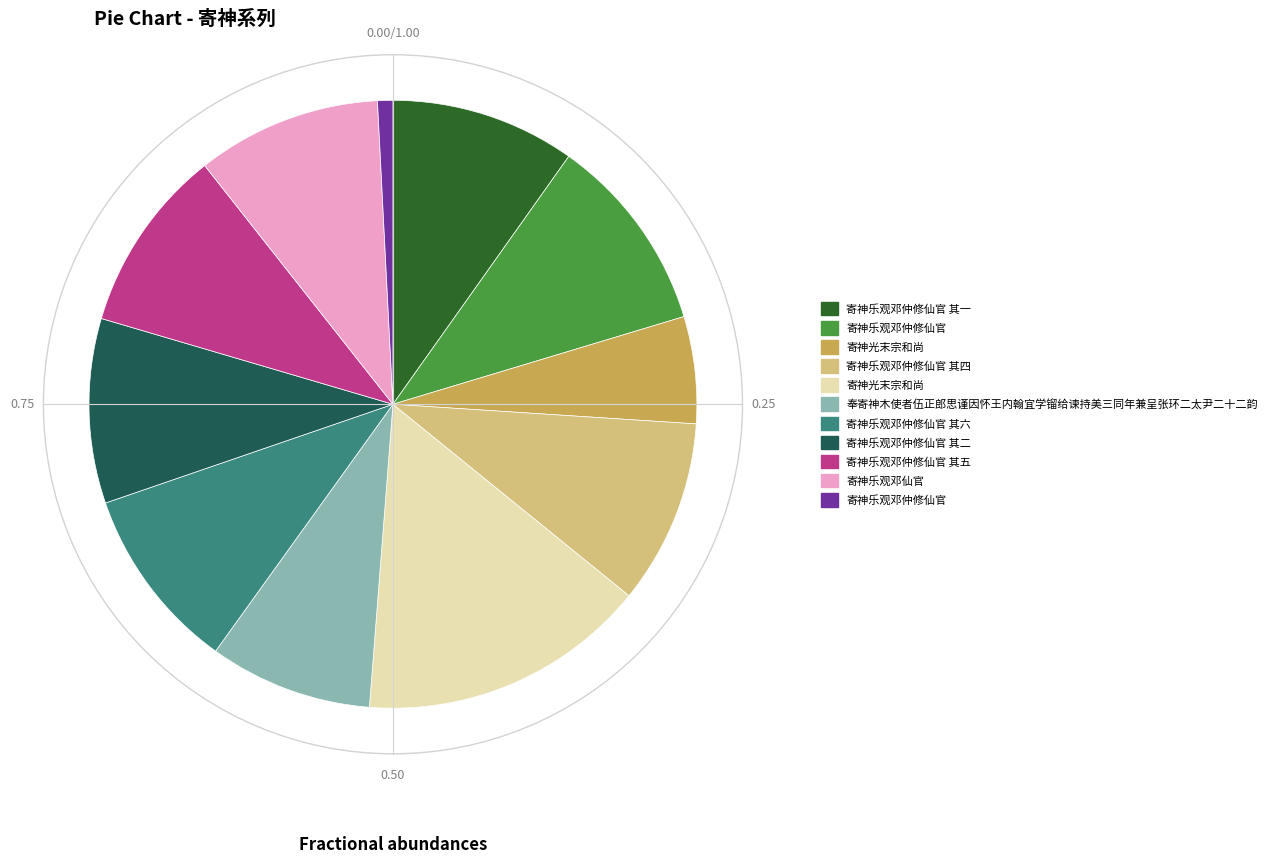

Is there a majority slice in this chart?

No